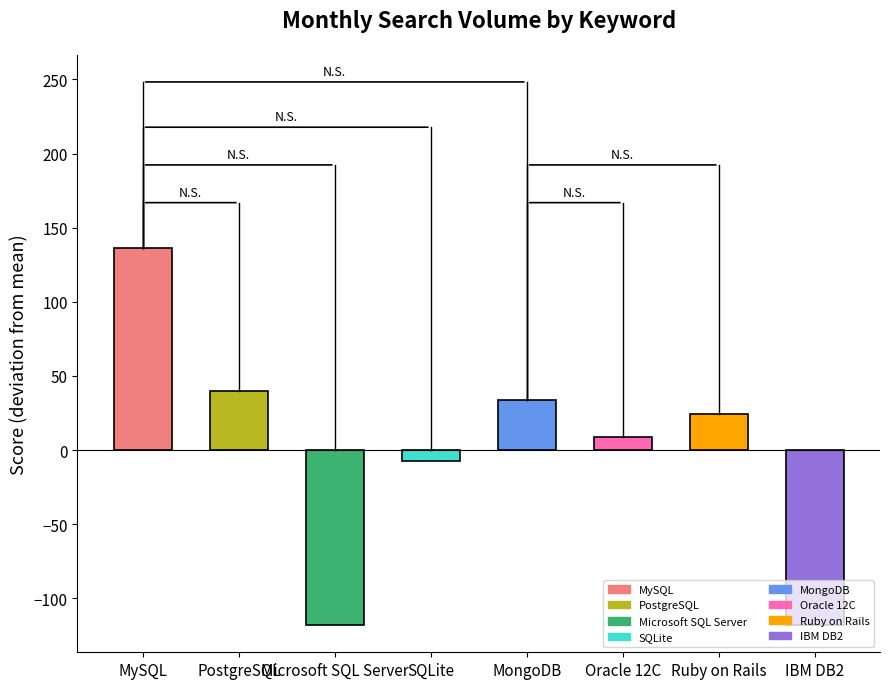

What is the sum of the values at Oracle 12C and MySQL?

145.0